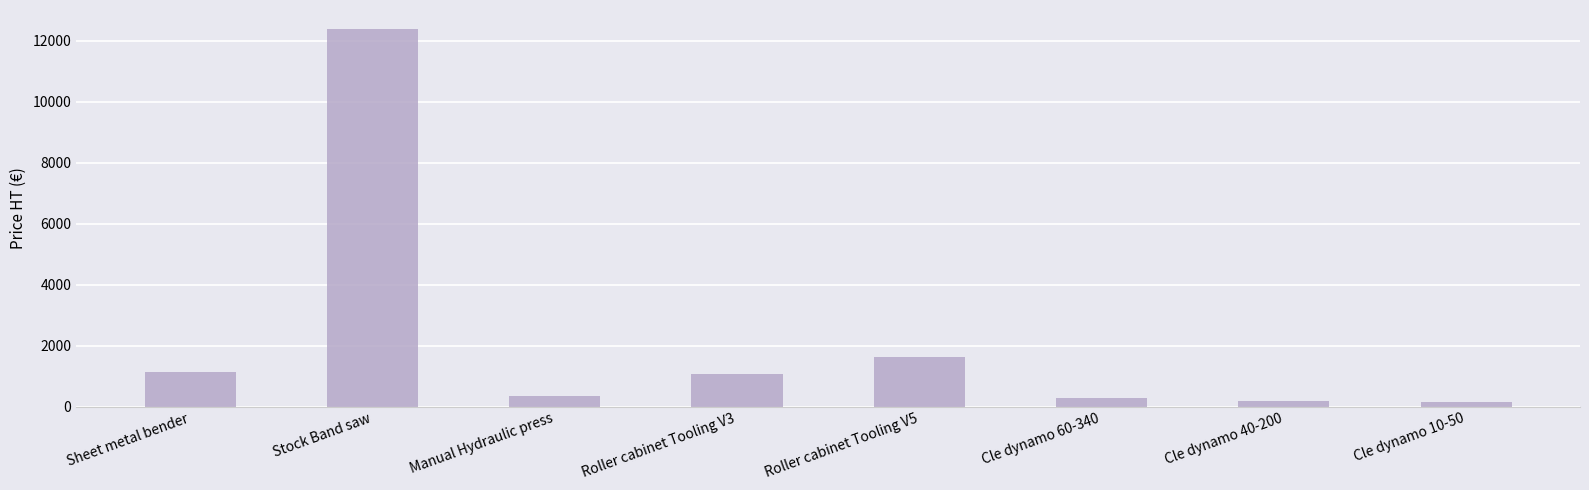

What is the average value?

2151.0